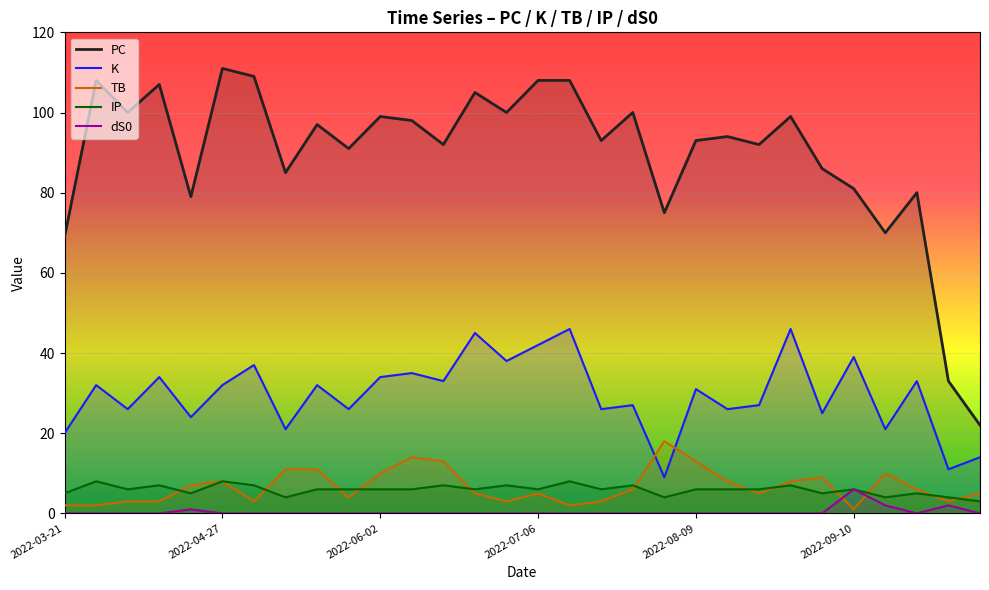

The TB series shows 14 at 11. True or false?

True